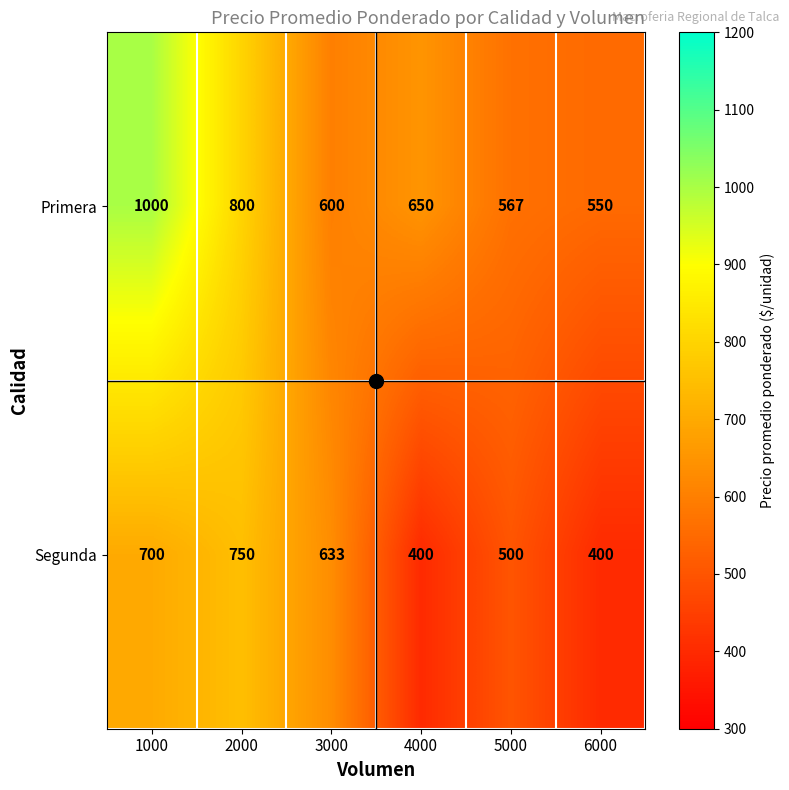

At which label does Segunda reach its peak?

2000